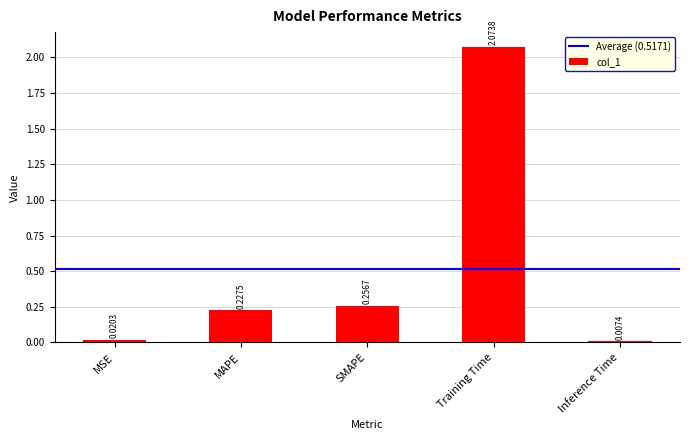

What is the ratio of the value at MAPE to the value at Training Time?

0.1